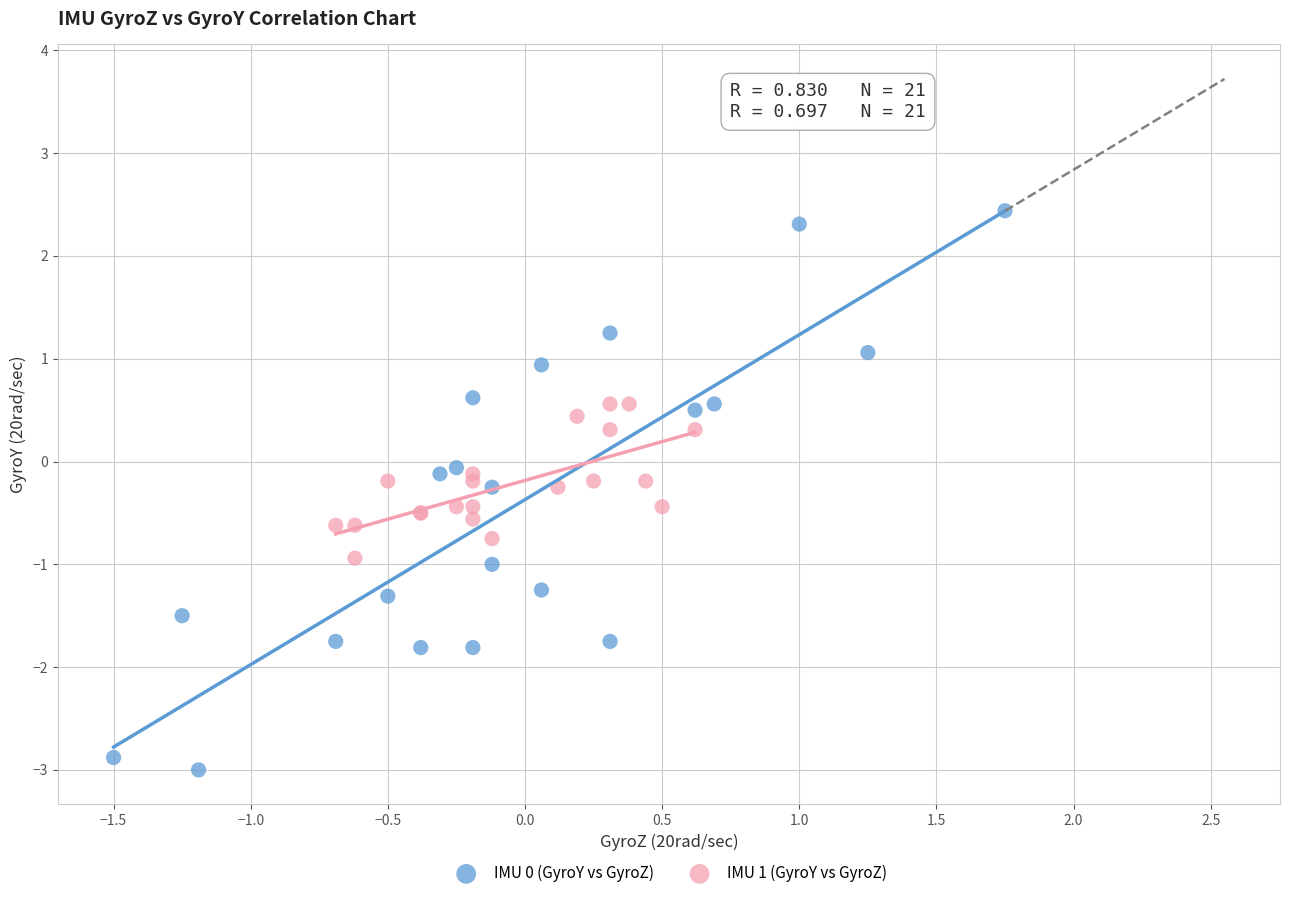

Which series has the largest Y range (max minus min)?

IMU 0 (GyroY vs GyroZ)